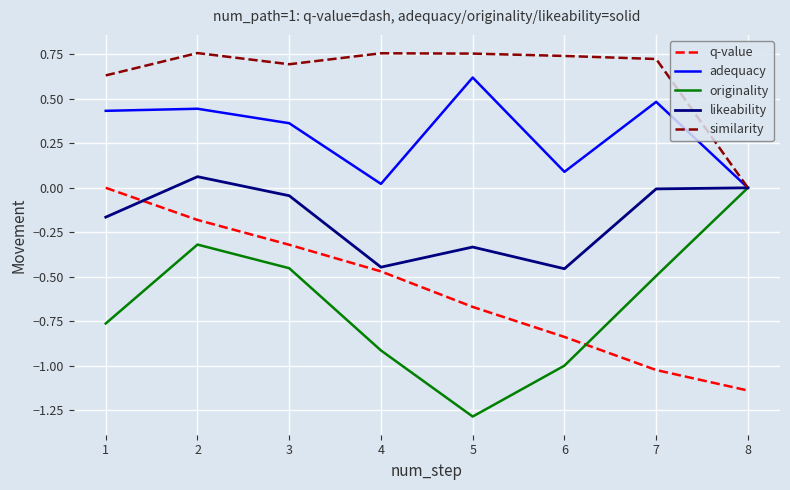

Is it true that likeability equals 0.0 at 8?

True